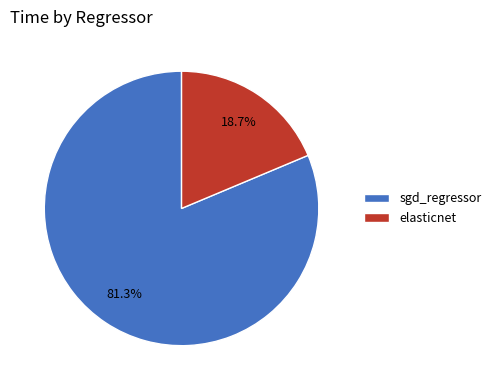

Which slice is the largest?

sgd_regressor